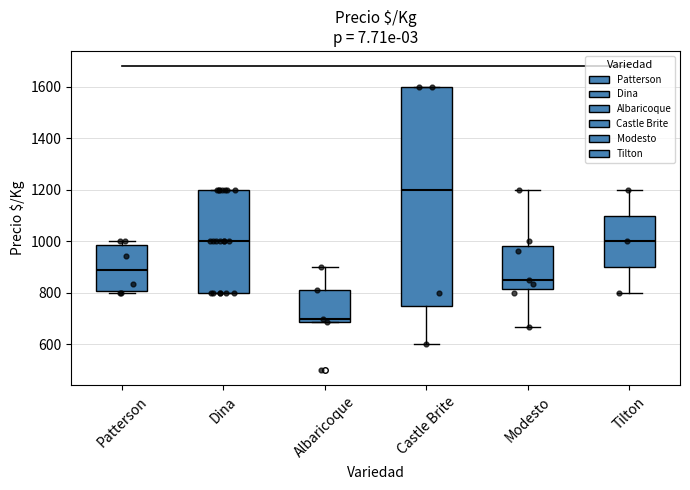

Reading left to right, transcribe this box plot: for each box, give where its median line is, the range the box spans, and where its two whiskers end, as read against the y-axis. The values are not printed on the chart, so give them approximately, as read against the axis.

Patterson: median 880, box 800 to 980, whiskers 800 (just below the box's lower edge) to 1000
Dina: median 1000, box 800 to 1200, whiskers 800 to 1200
Albaricoque: median 700, box 680 to 820, whiskers 680 to 900
Castle Brite: median 1200, box 760 to 1600, whiskers 600 to 1600
Modesto: median 860, box 820 to 980, whiskers 660 to 1200
Tilton: median 1000, box 900 to 1100, whiskers 800 to 1200